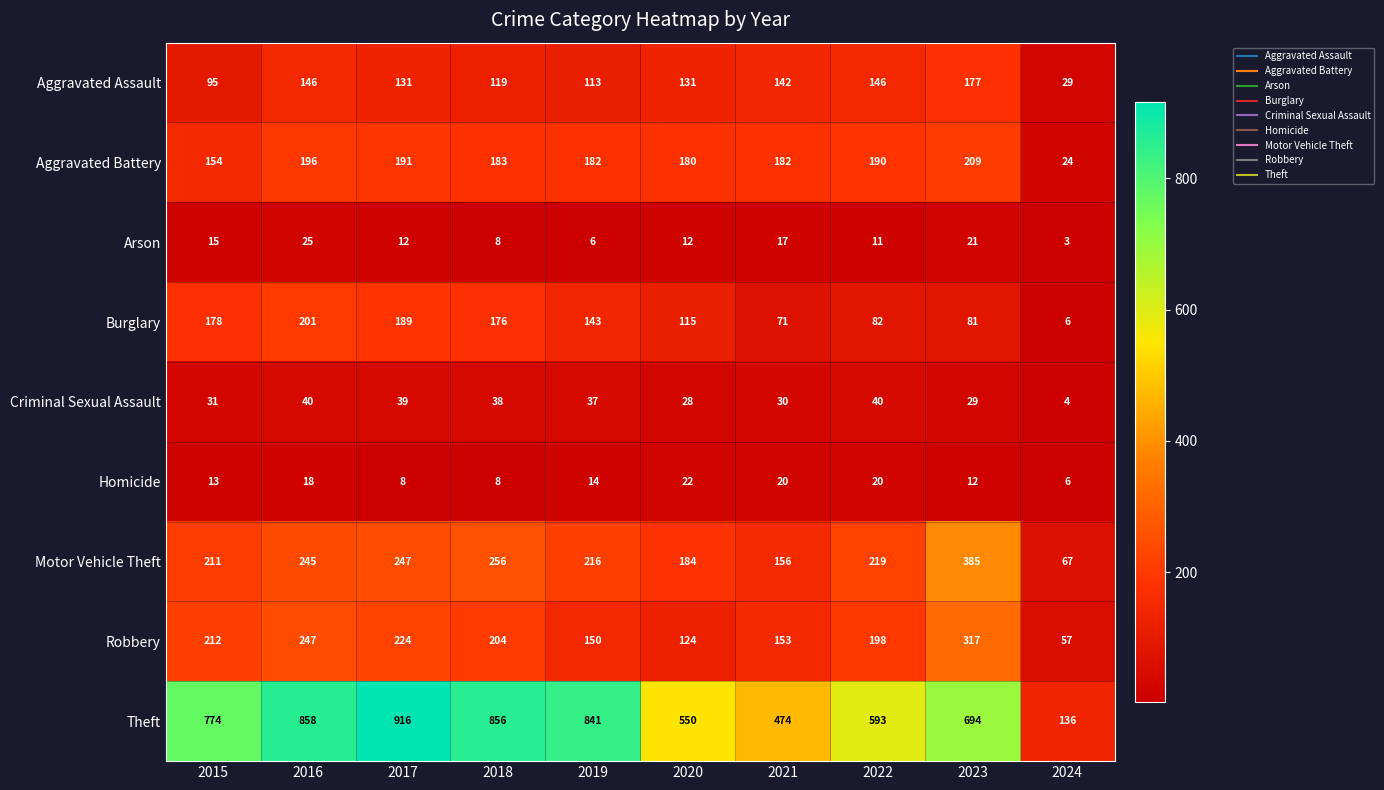

Which series has the largest range (max minus min)?

Theft